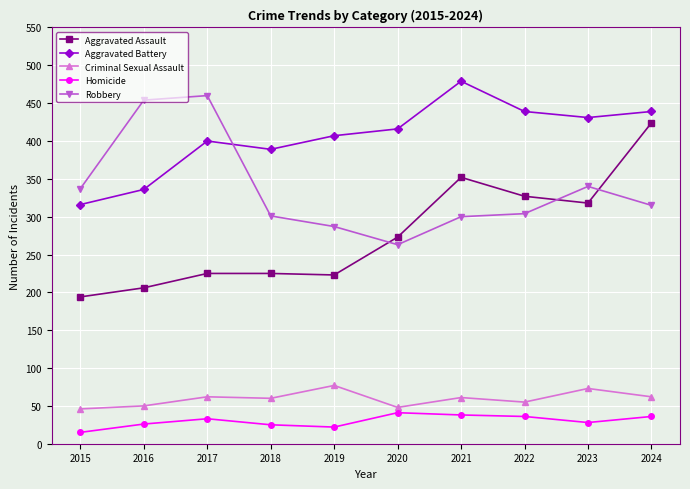

True or false: Homicide and Aggravated Battery cross at least once.

False